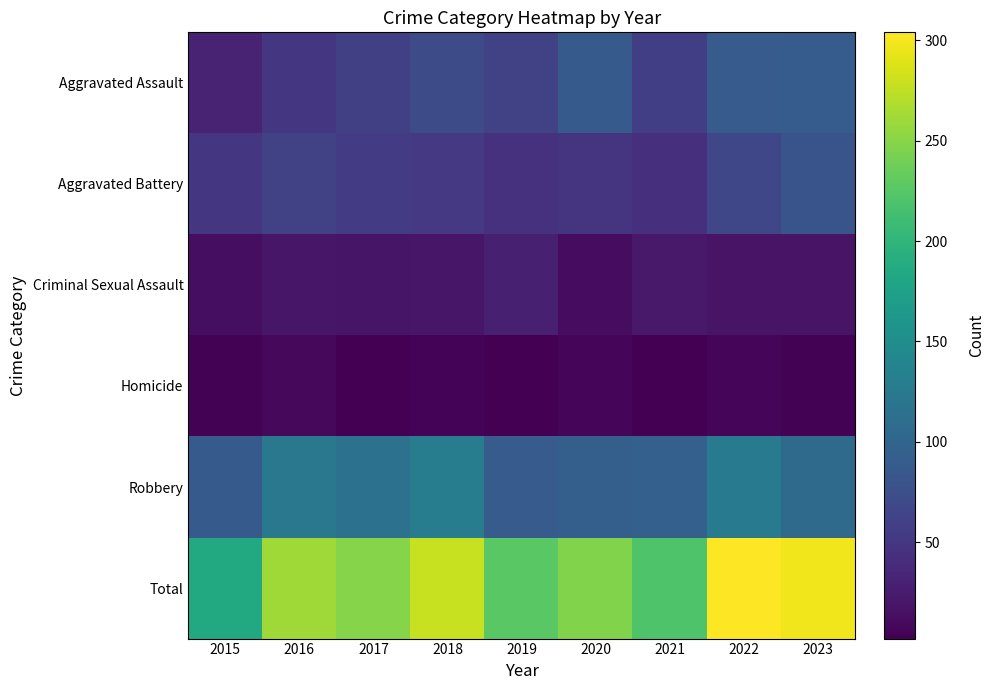

Between 2020 and 2017, which is larger?

2020